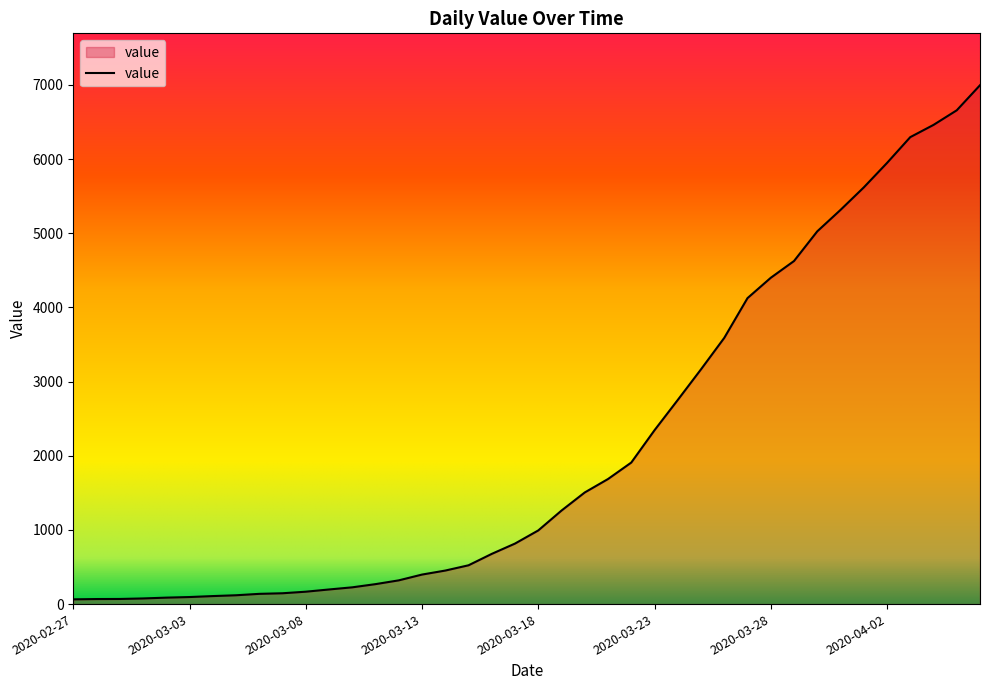

What is the greatest value displayed?

6995